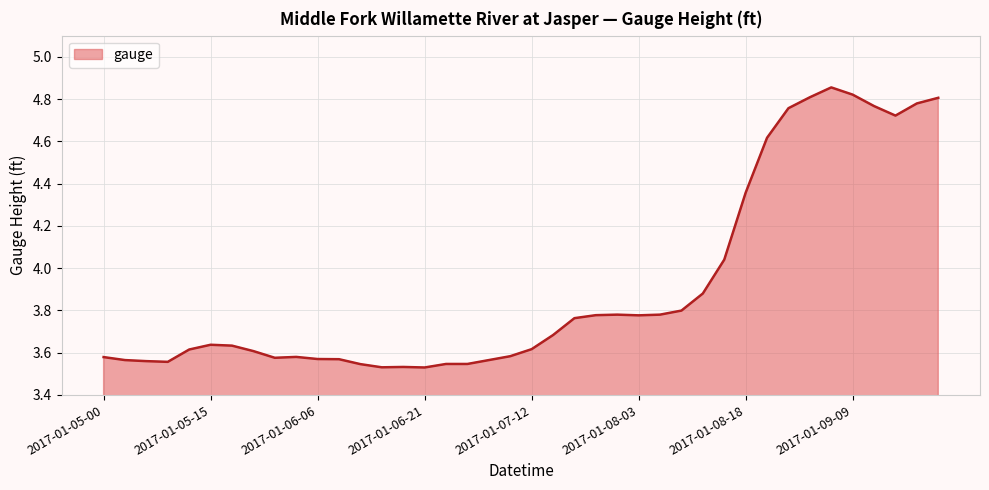

What is the minimum value shown in the chart?

3.5